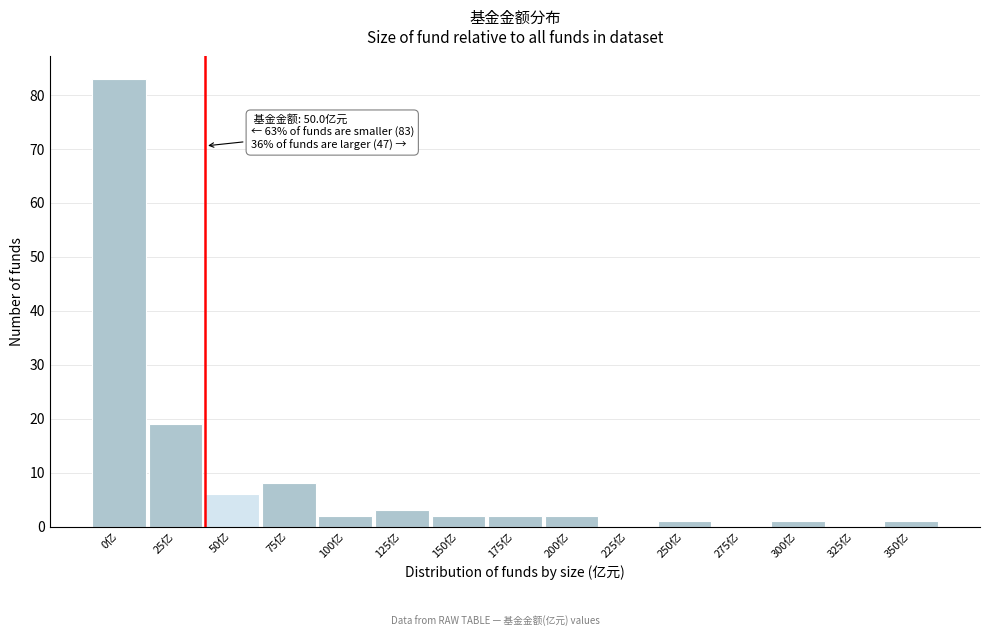

Reading left to right, transcribe all the data shown in this chart.

0亿=83	25亿=19	50亿=6	75亿=8	100亿=2	125亿=3	150亿=2	175亿=2	200亿=2	225亿=0	250亿=1	275亿=0	300亿=1	325亿=0	350亿=1